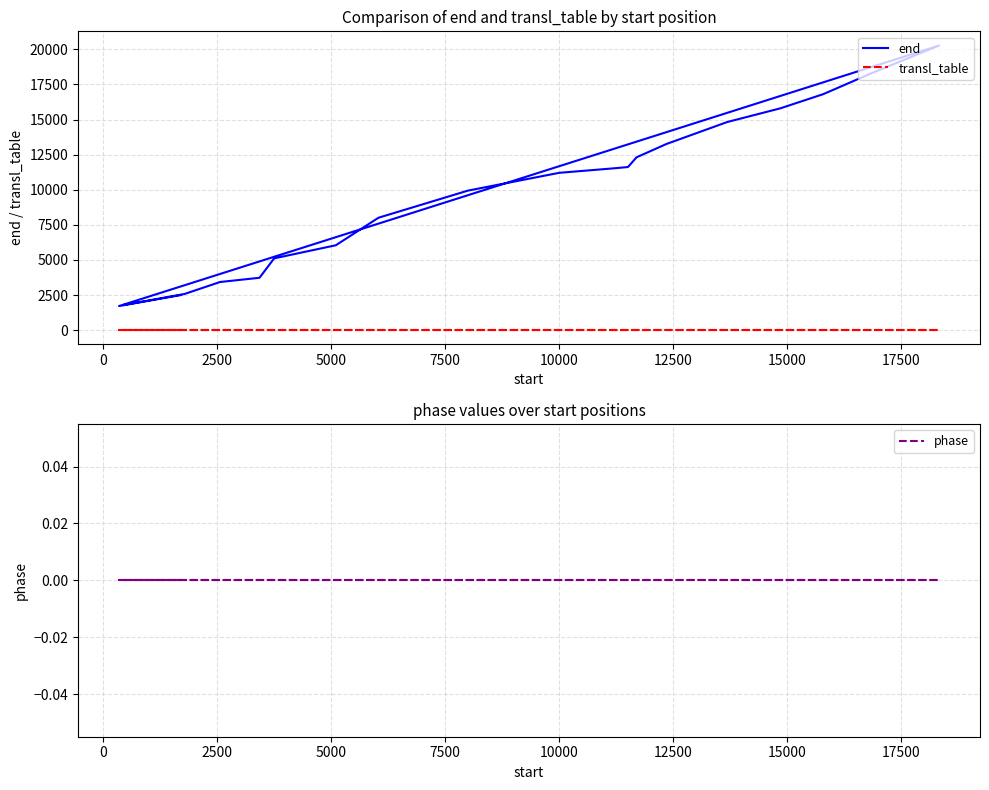

What is the lowest value of the end series?

1716